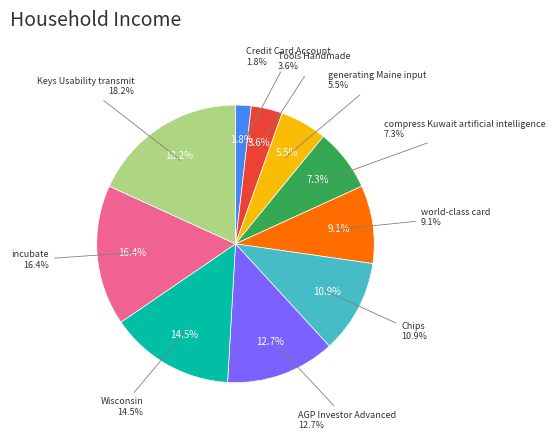

Which has a higher value, Wisconsin or Credit Card Account?

Wisconsin